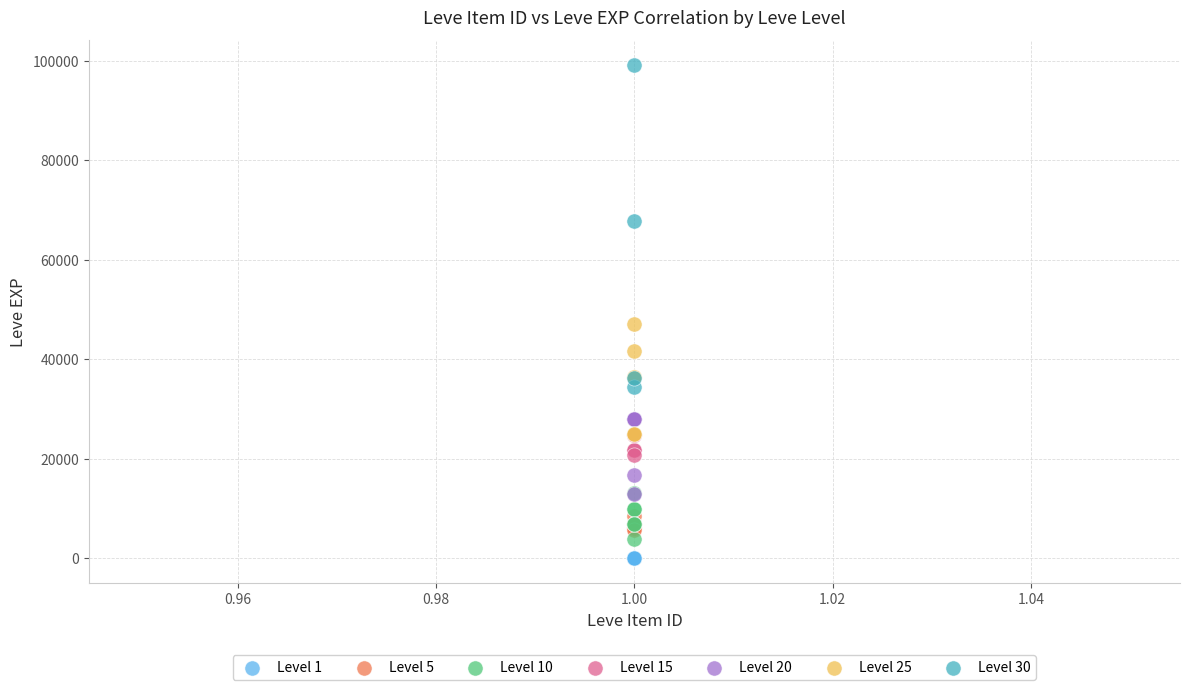

Which series reaches the maximum Y coordinate?

Level 30